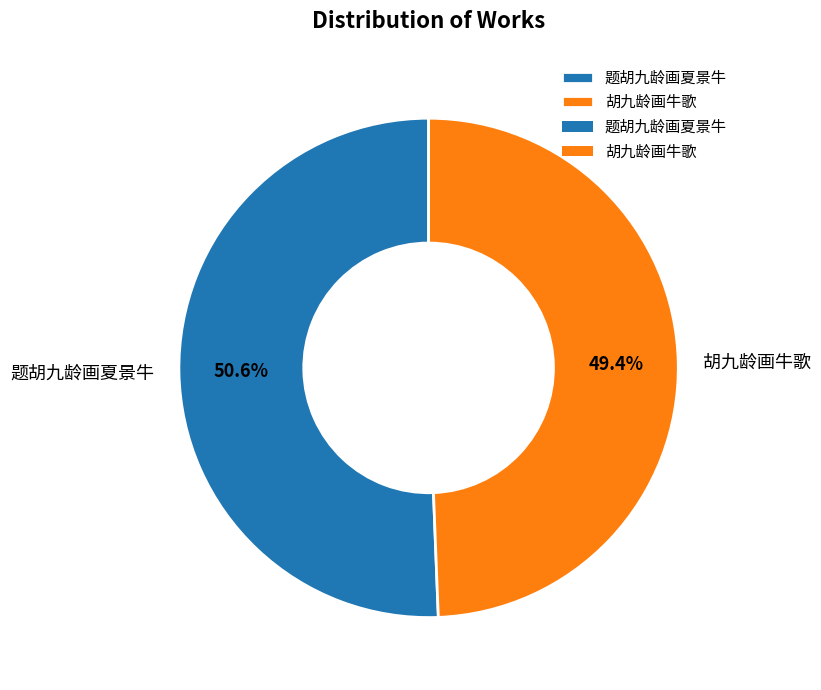

To the nearest percent, what is the difference between the largest and smallest slice percentages?

1%